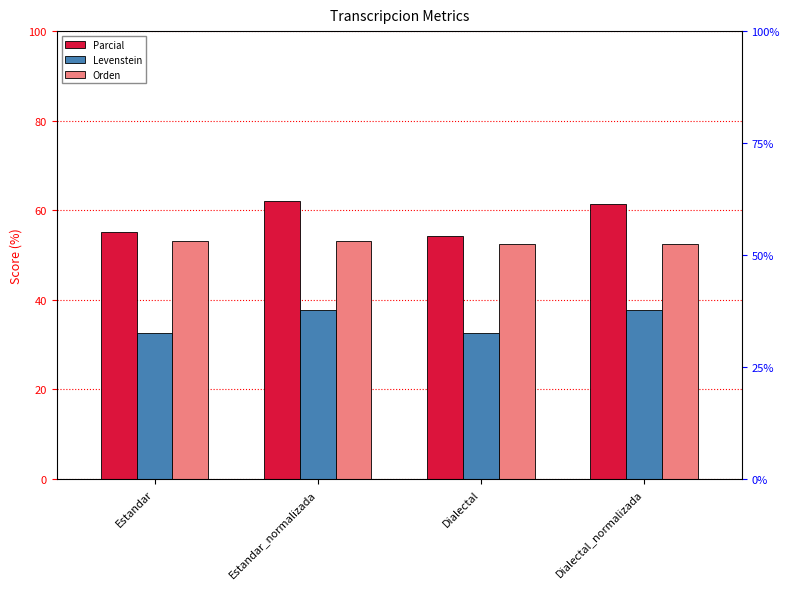

True or false: Orden has a value of 52.5 at Dialectal.

True